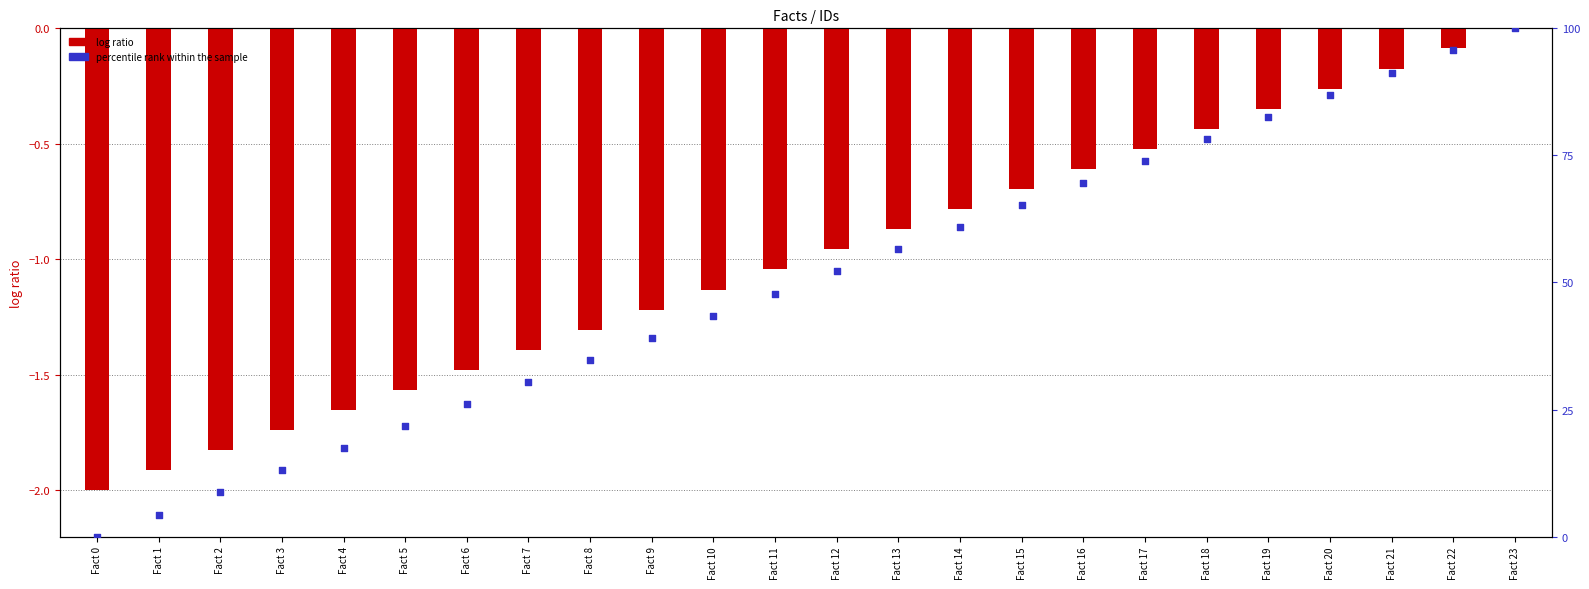

Which has a higher value, Fact 3 or Fact 0?

Fact 3